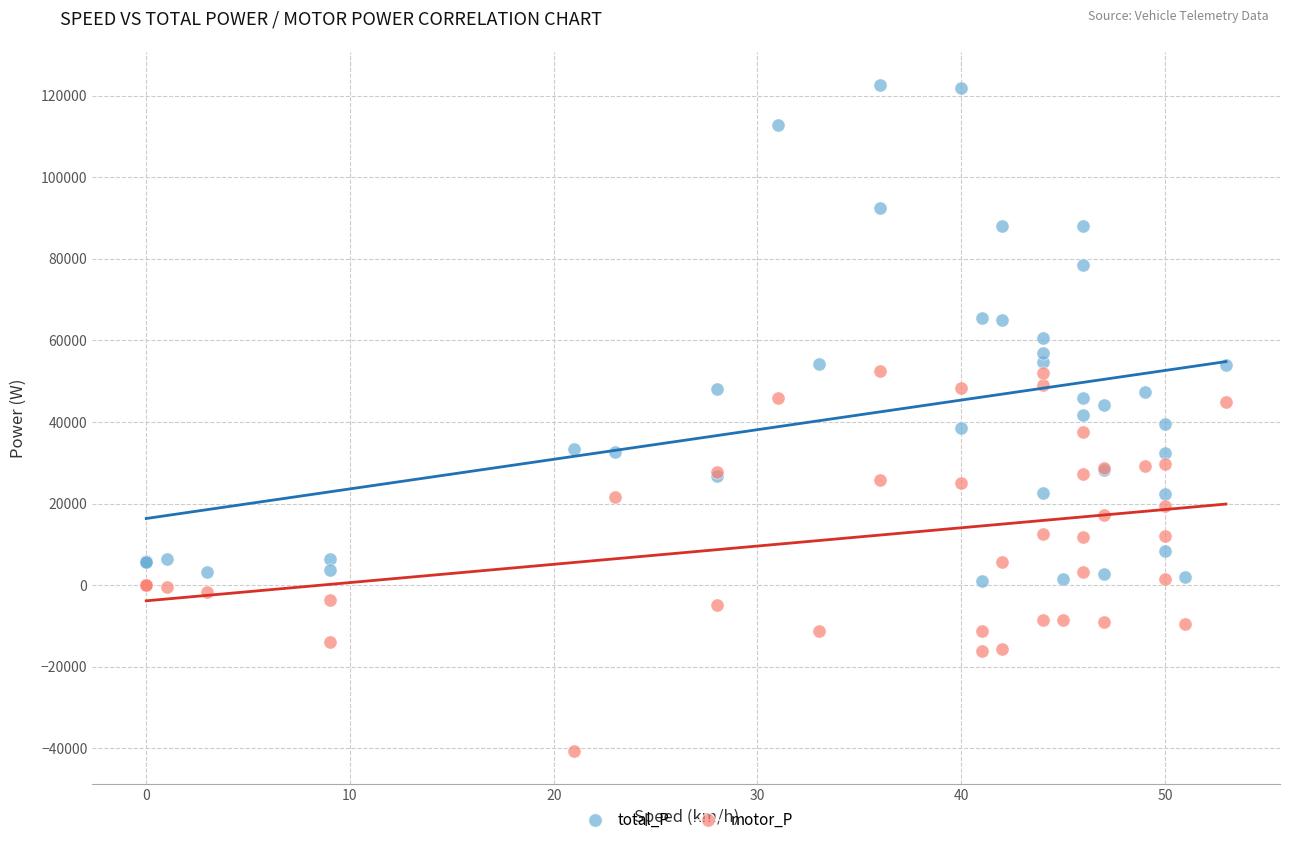

Which series reaches the maximum Y coordinate?

total_P